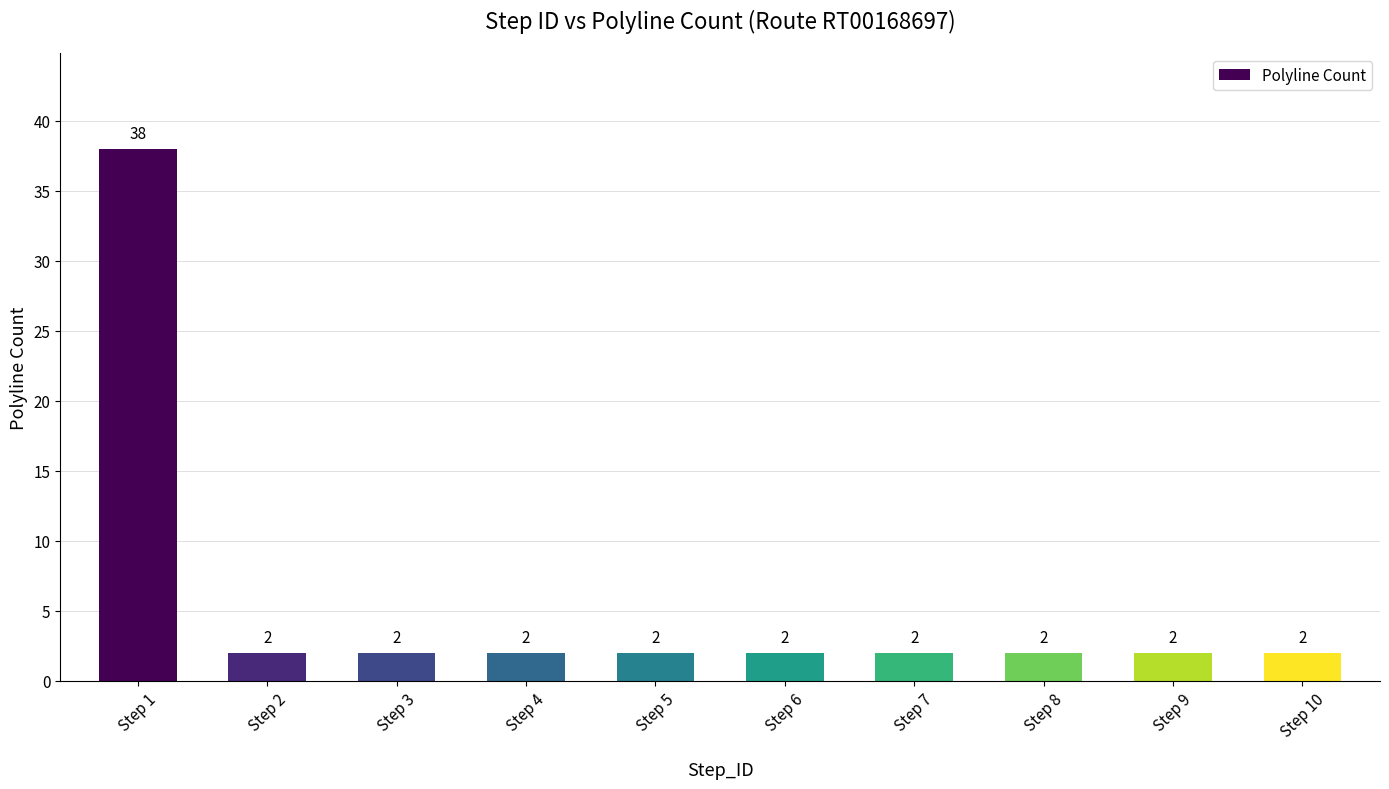

What is the greatest value displayed?

38